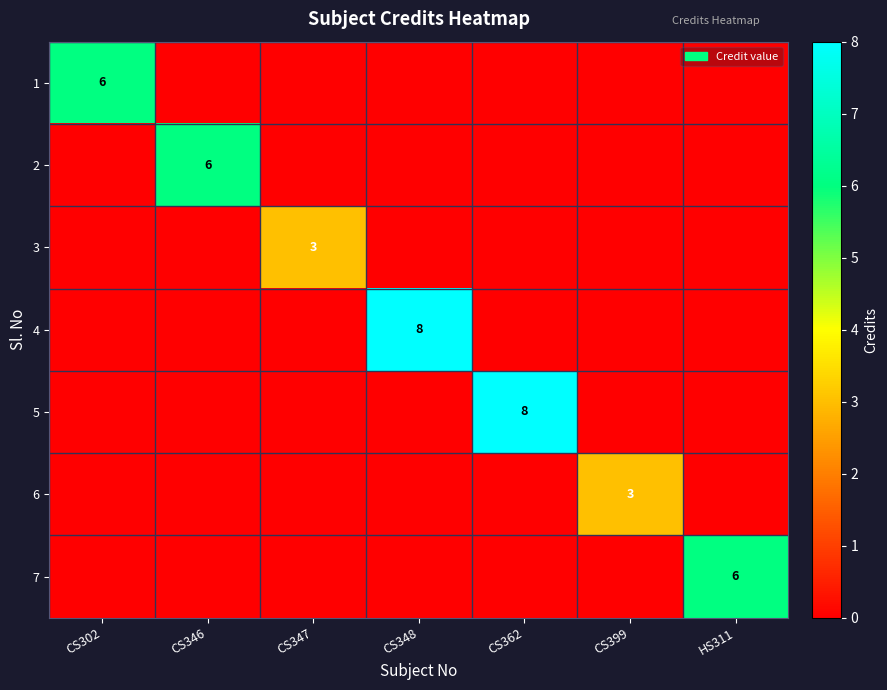

Is it true that 1 equals 6 at CS302?

True